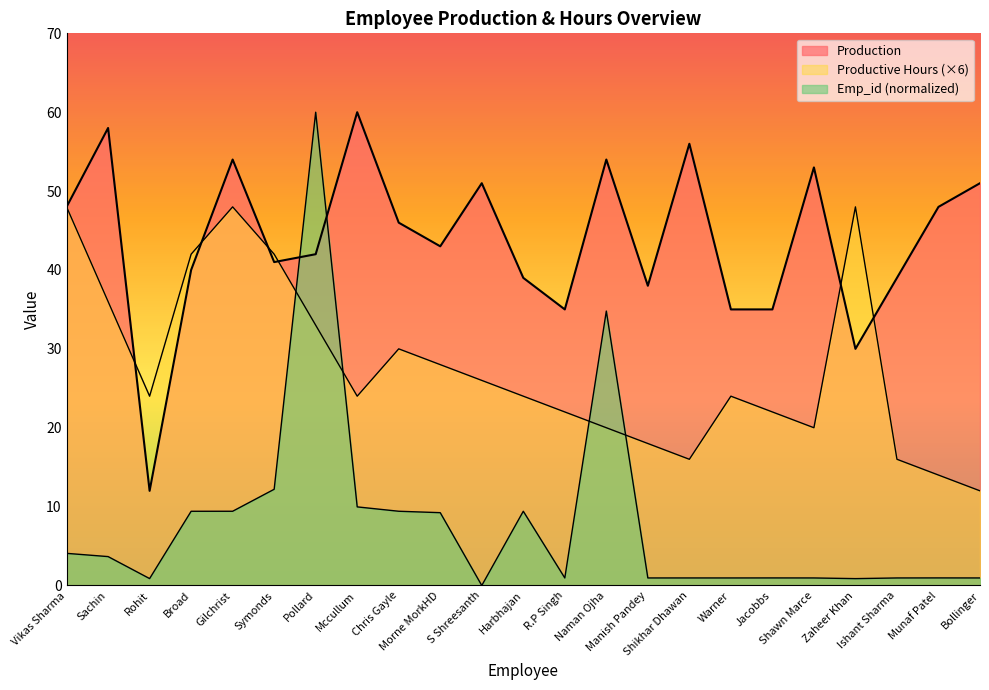

True or false: Emp_id has a value of 0.3 at Munaf Patel.

False